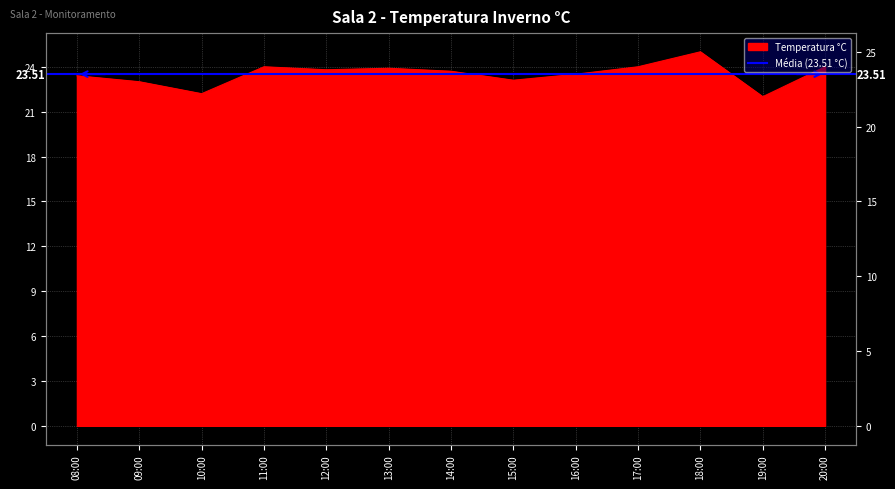

Read the value at 18:00.

25.0